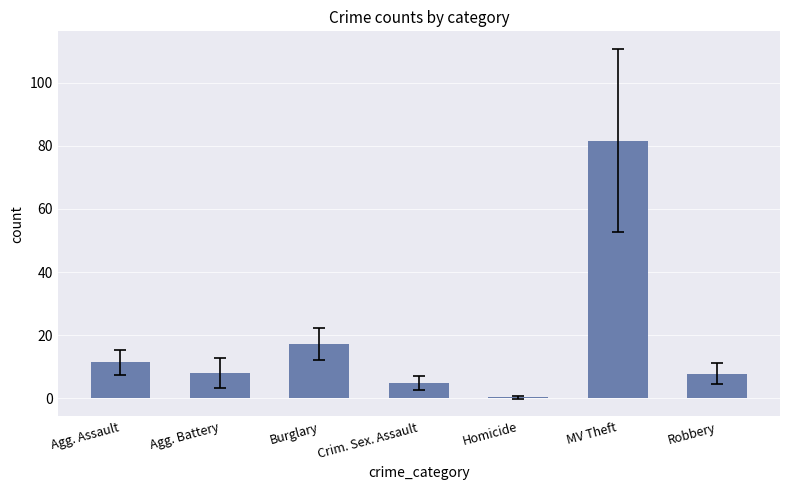

What is the sum of all values?

131.7